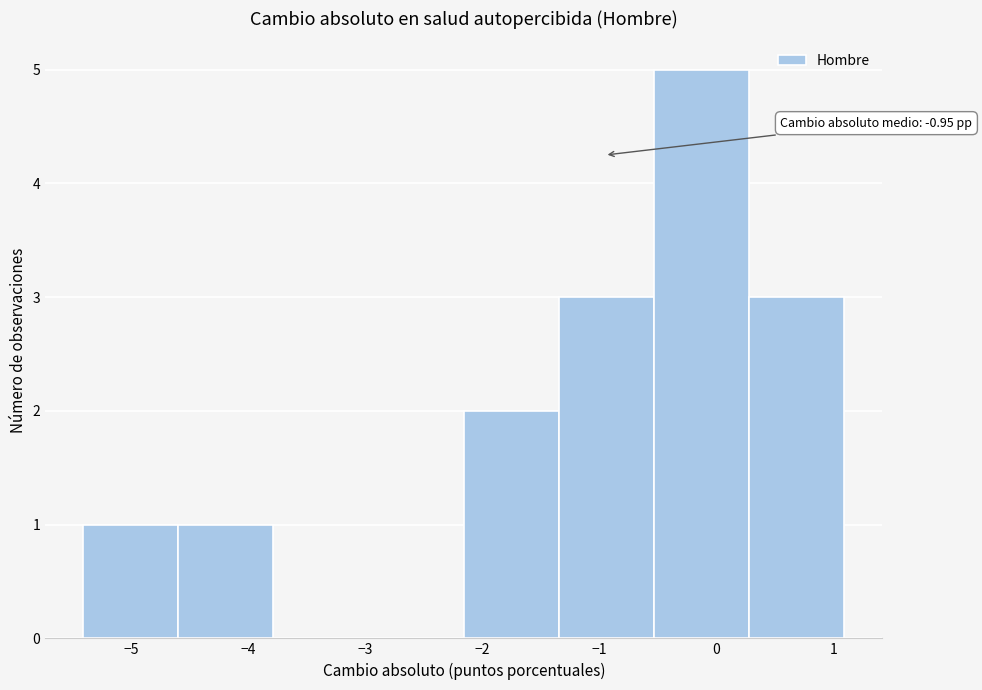

Which range on the x-axis has the tallest bar?

-0.5 to 0.3